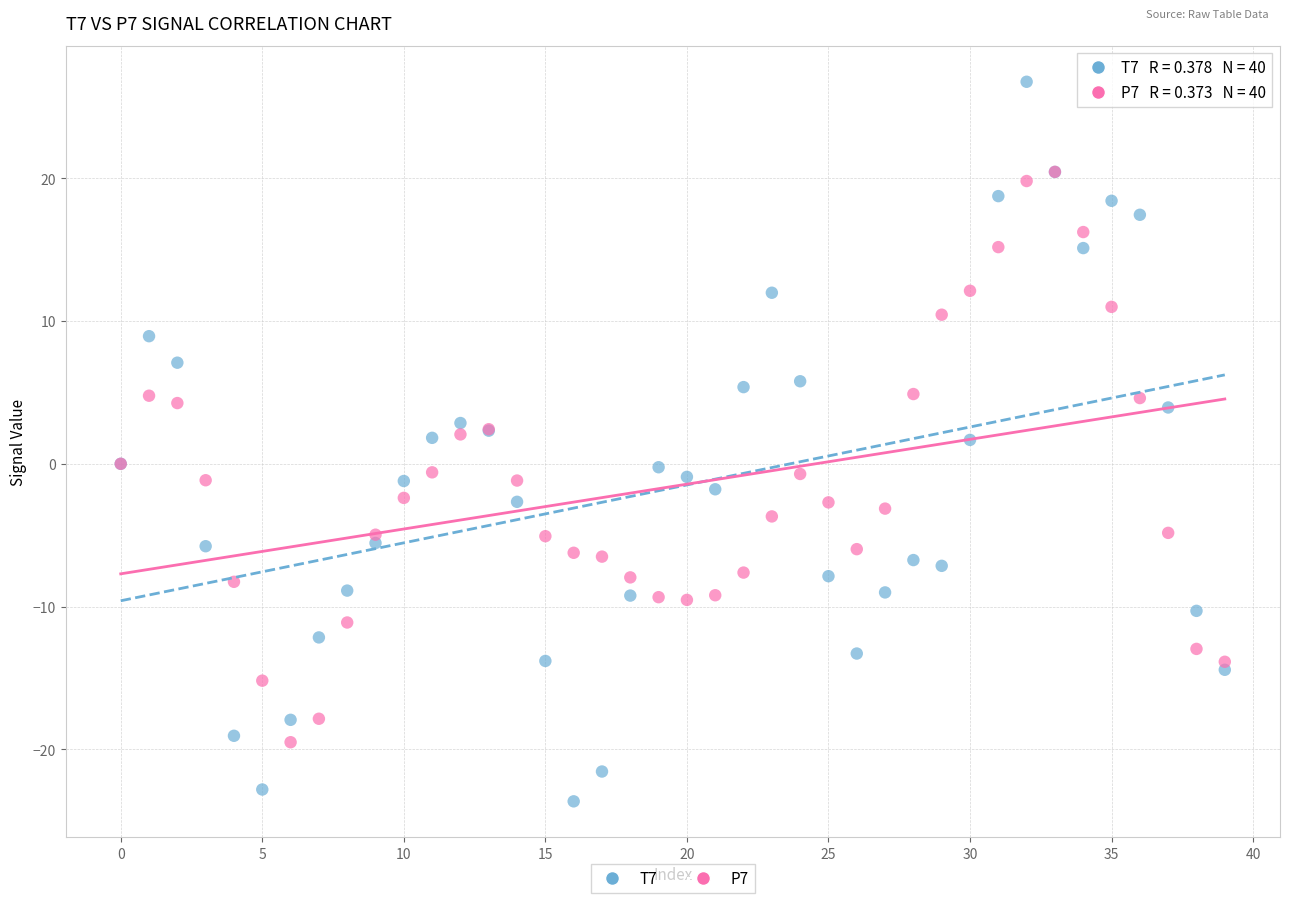

What are all the series names shown in the legend?

T7, P7